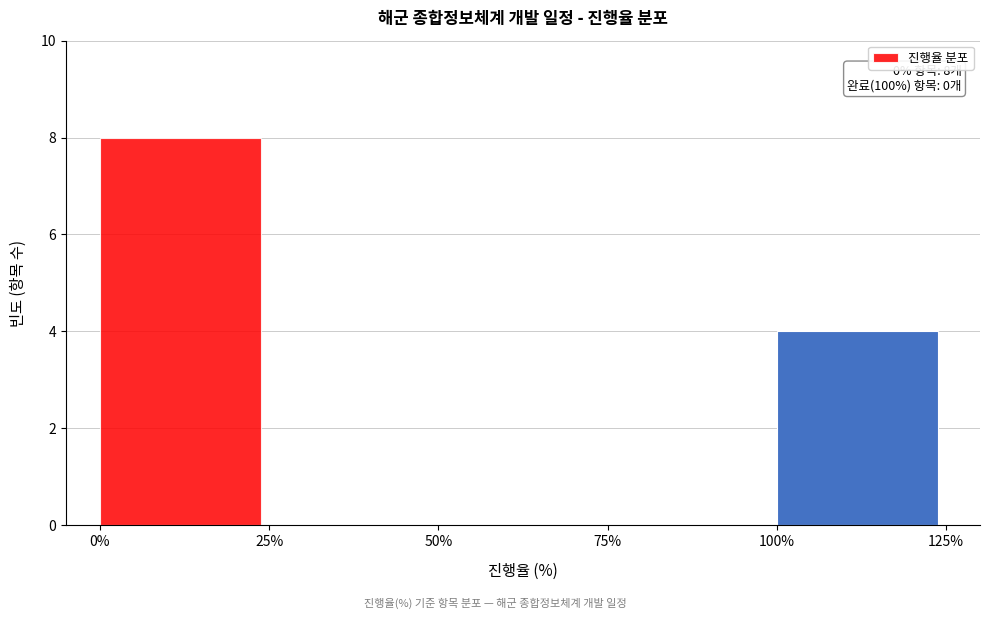

Over which range of the x-axis is the bar tallest?

0% to 25%